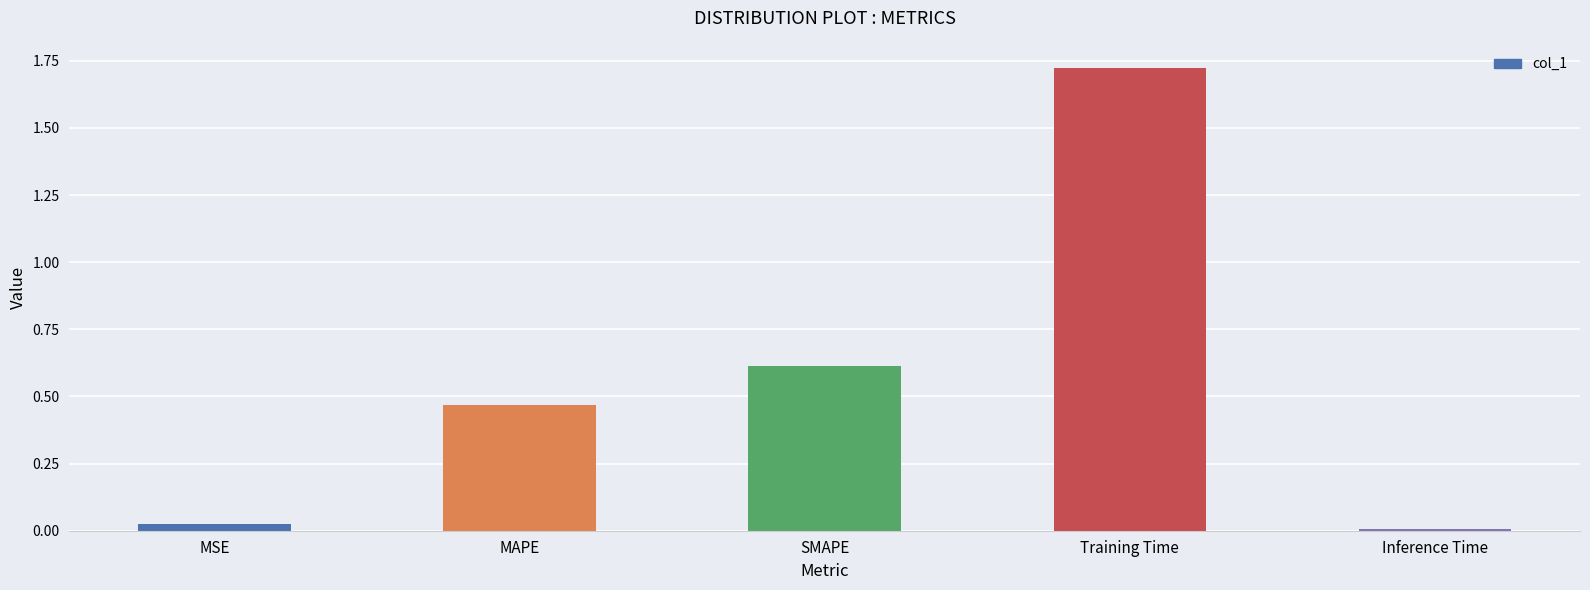

What position from the left is Training Time?

4